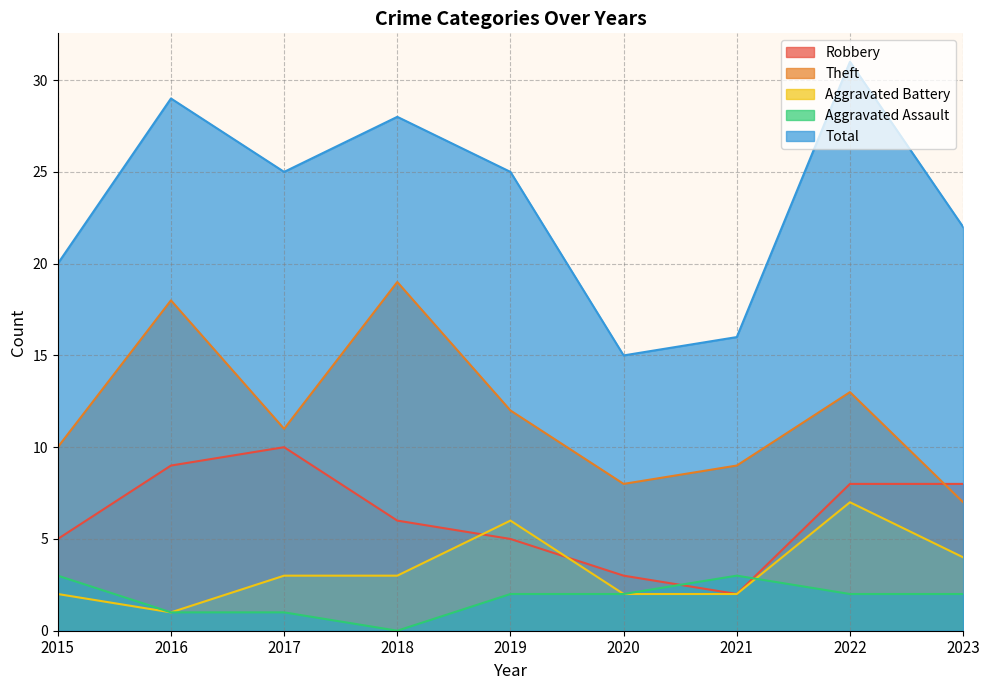

How many lines are shown in the chart?

5